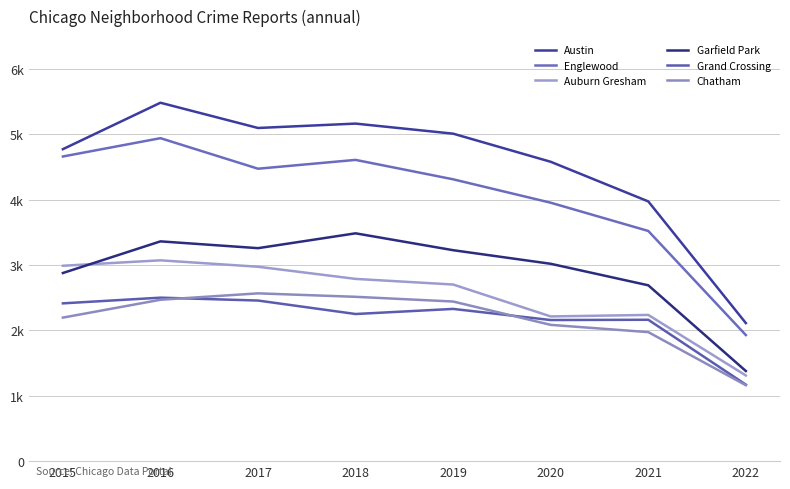

Which series has the largest total across all categories?

Austin